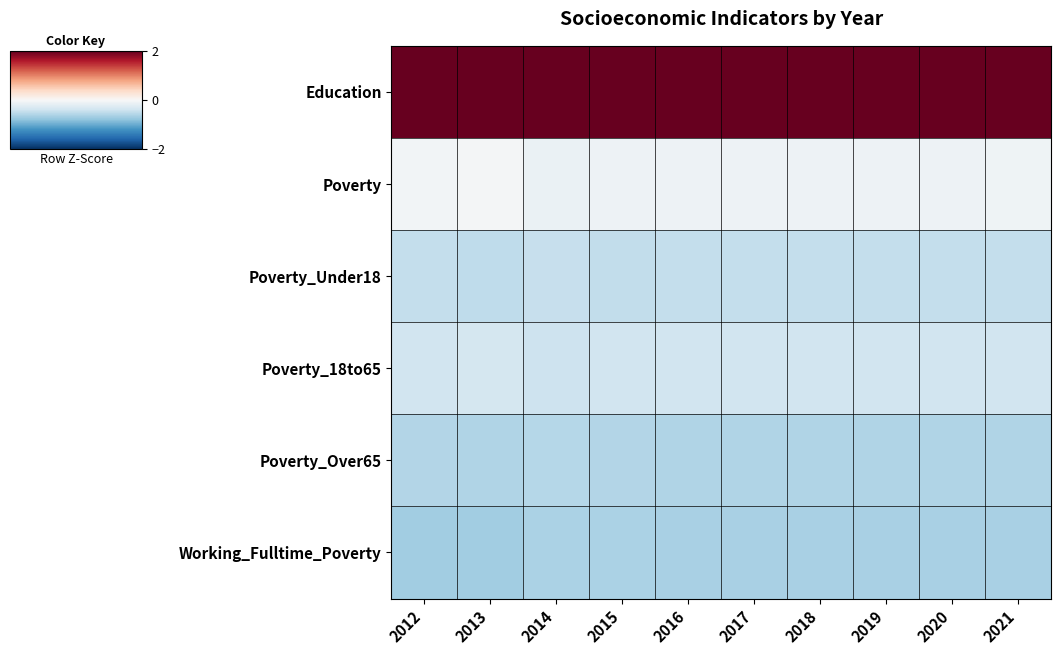

At which category is the sum across all series the highest?

2015